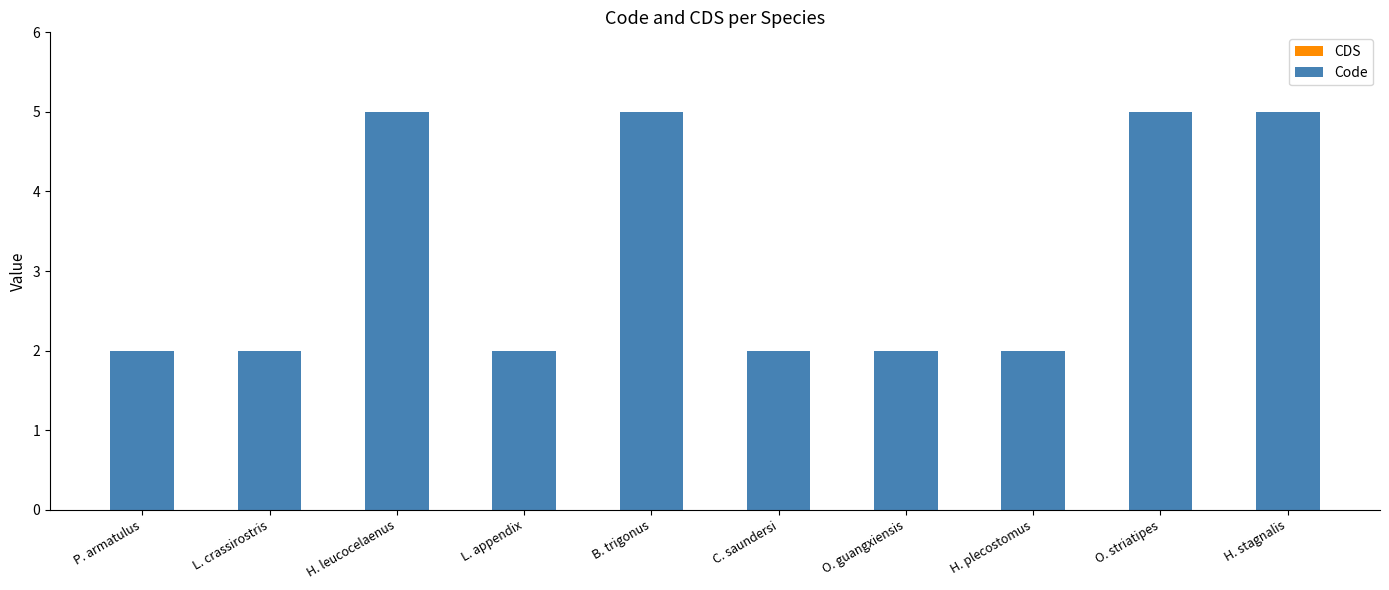

The value at B. trigonus is 5. True or false?

True